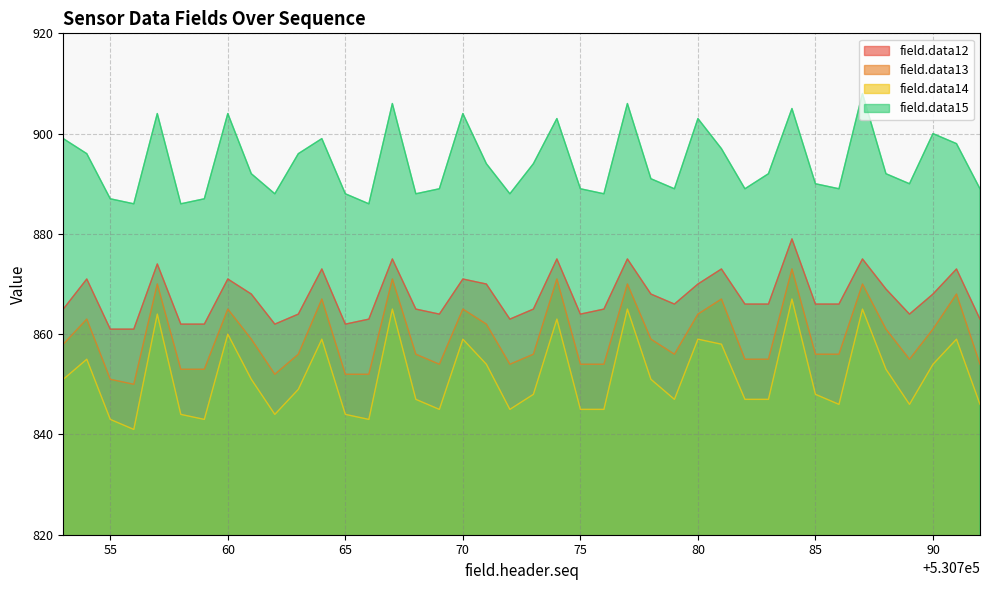

Does the chart display data point markers on the line(s)?

No